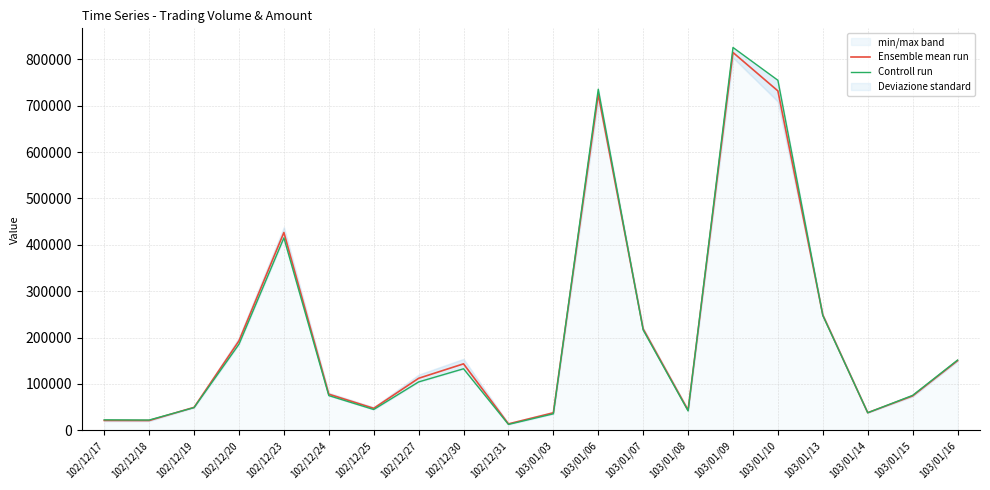

In Ensemble mean run, how many points are higher than both neighbors (excluding endpoints)?

4